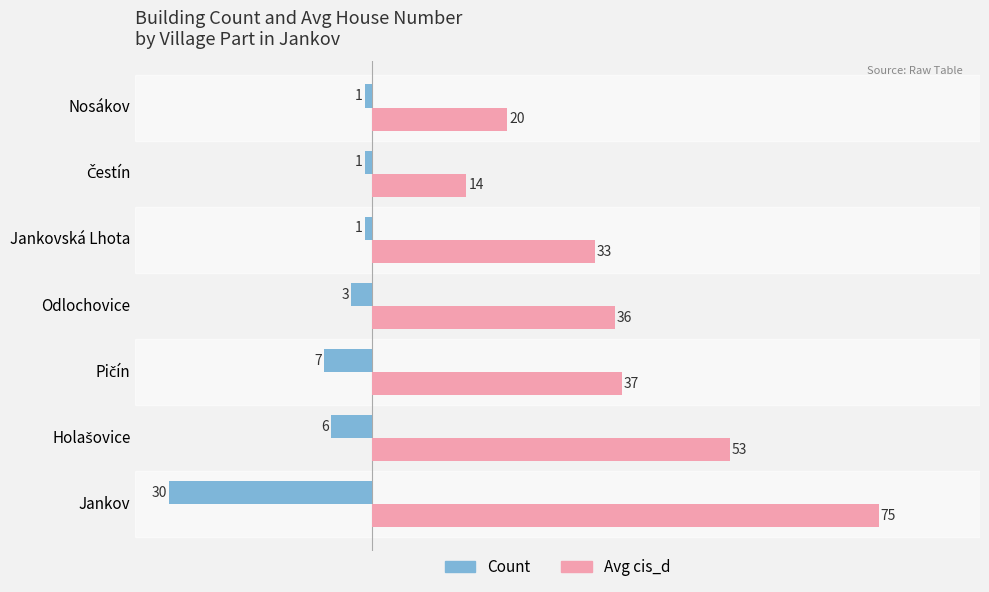

Which series has the largest total across all categories?

Avg cis_d